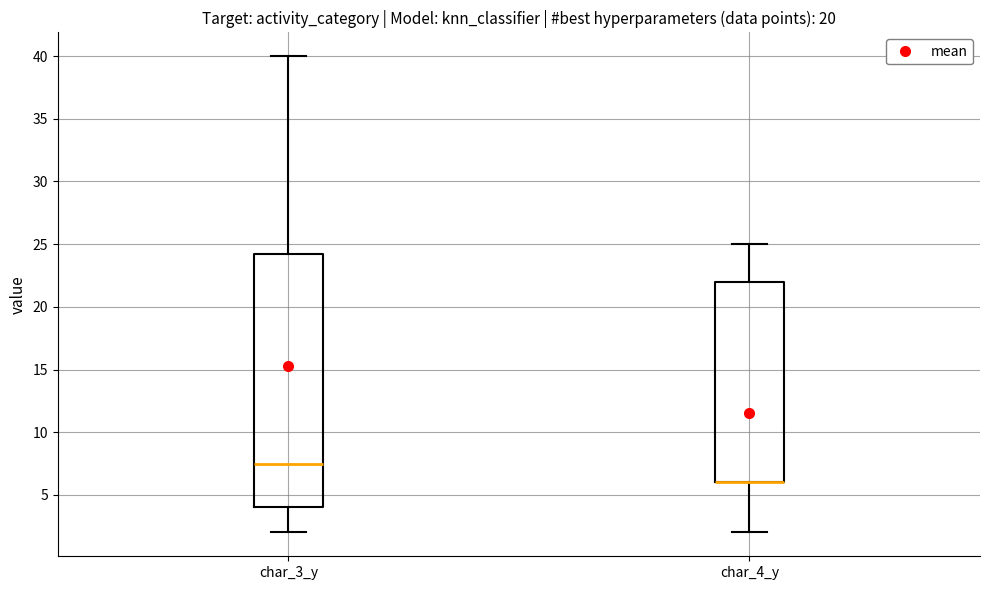

Which box is the tallest, from its lower edge to its upper edge?

char_3_y